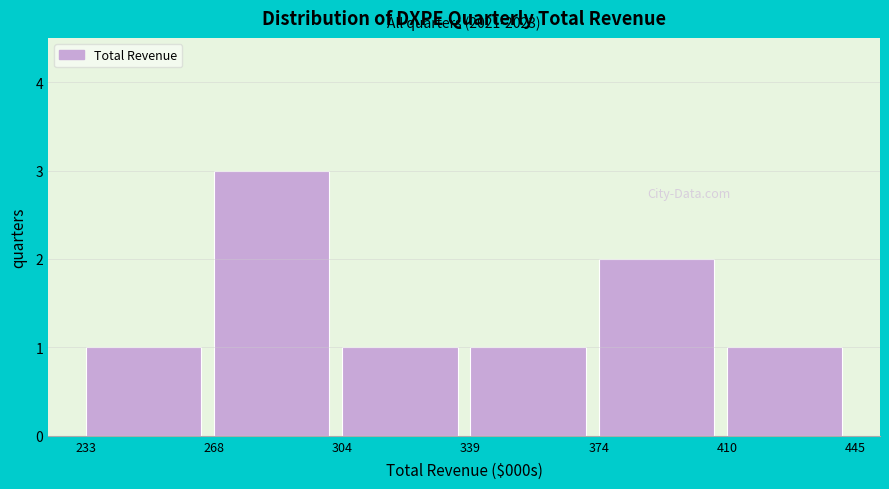

Reading right to left, transcribe all the data shown in this chart.

1	2	1	1	3	1